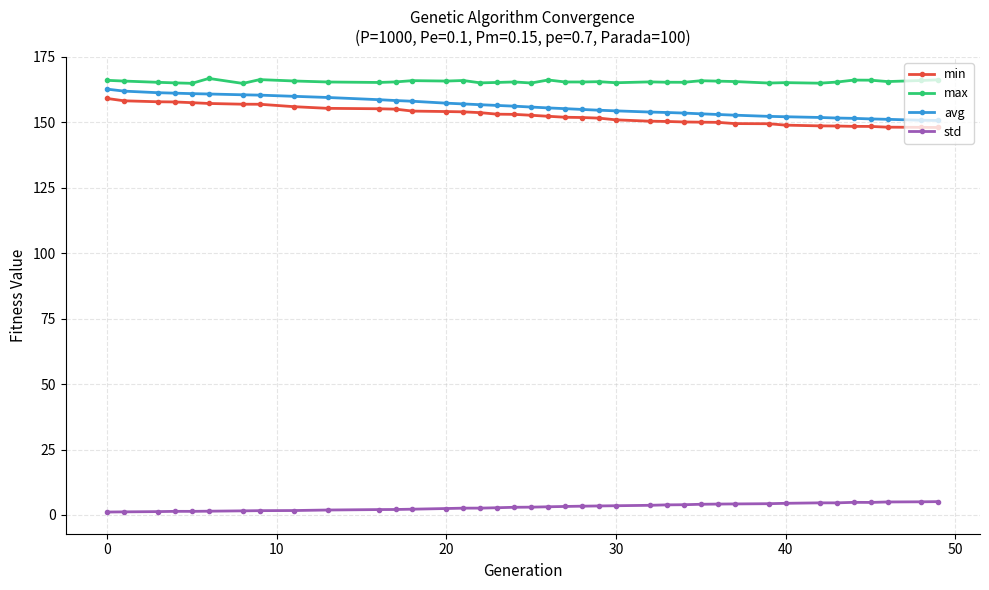

True or false: std has more than 0 points higher than both neighbors.

True